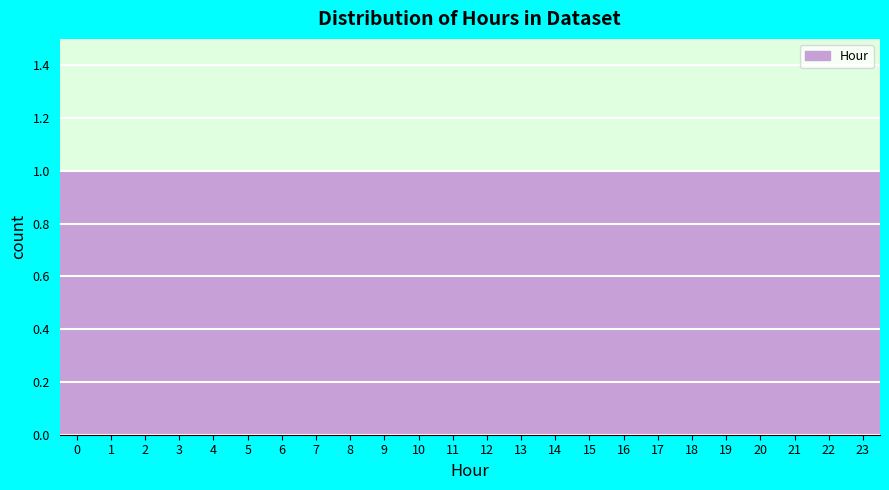

Reading left to right, list every bar in this chart as the range it spans on the x-axis followed by its height. The values are not printed on the chart, so give them approximately, as read against the axis.

-0.5 to 0.5: 1
0.5 to 1.5: 1
1.5 to 2.5: 1
2.5 to 3.5: 1
3.5 to 4.5: 1
4.5 to 5.5: 1
5.5 to 6.5: 1
6.5 to 7.5: 1
7.5 to 8.5: 1
8.5 to 9.5: 1
9.5 to 10.5: 1
10.5 to 11.5: 1
11.5 to 12.5: 1
12.5 to 13.5: 1
13.5 to 14.5: 1
14.5 to 15.5: 1
15.5 to 16.5: 1
16.5 to 17.5: 1
17.5 to 18.5: 1
18.5 to 19.5: 1
19.5 to 20.5: 1
20.5 to 21.5: 1
21.5 to 22.5: 1
22.5 to 23.5: 1